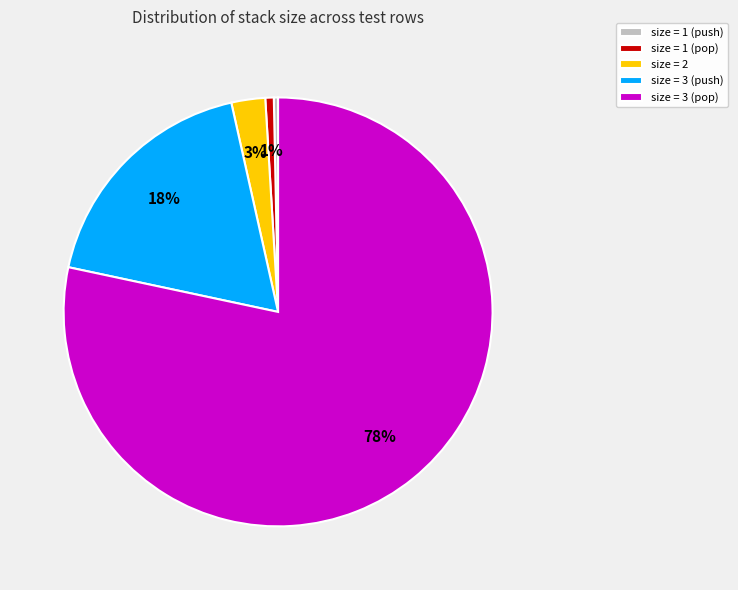

The size = 1 (pop) slice represents 11% of the pie. True or false?

False